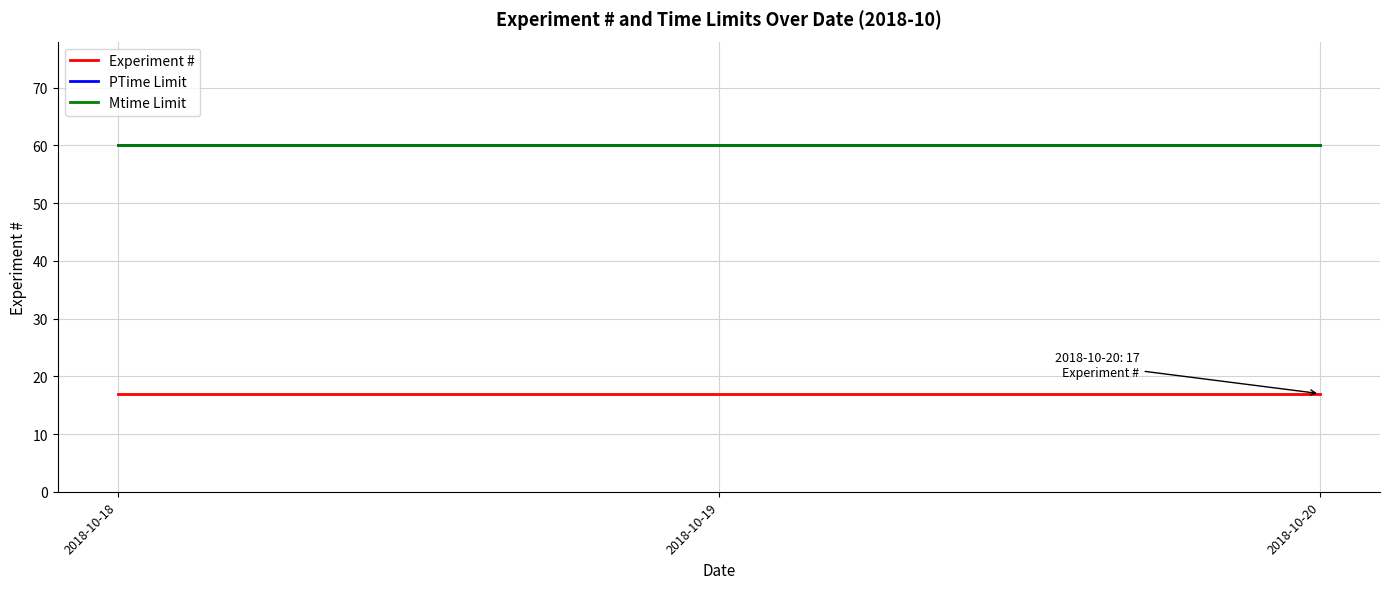

Does the chart have visible grid lines?

Yes